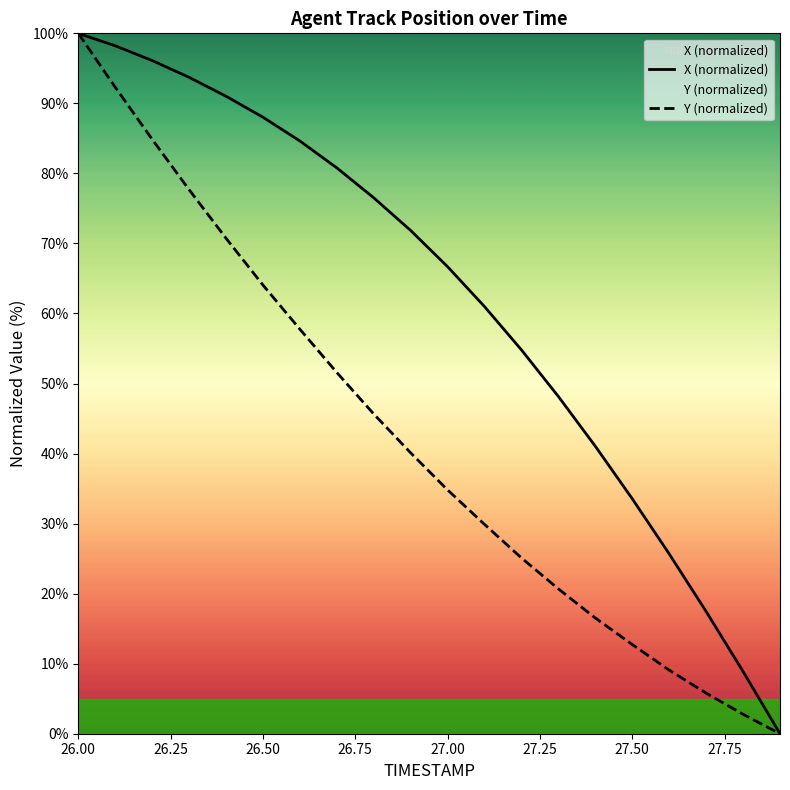

What is the maximum value for Y (normalized)?

100.0